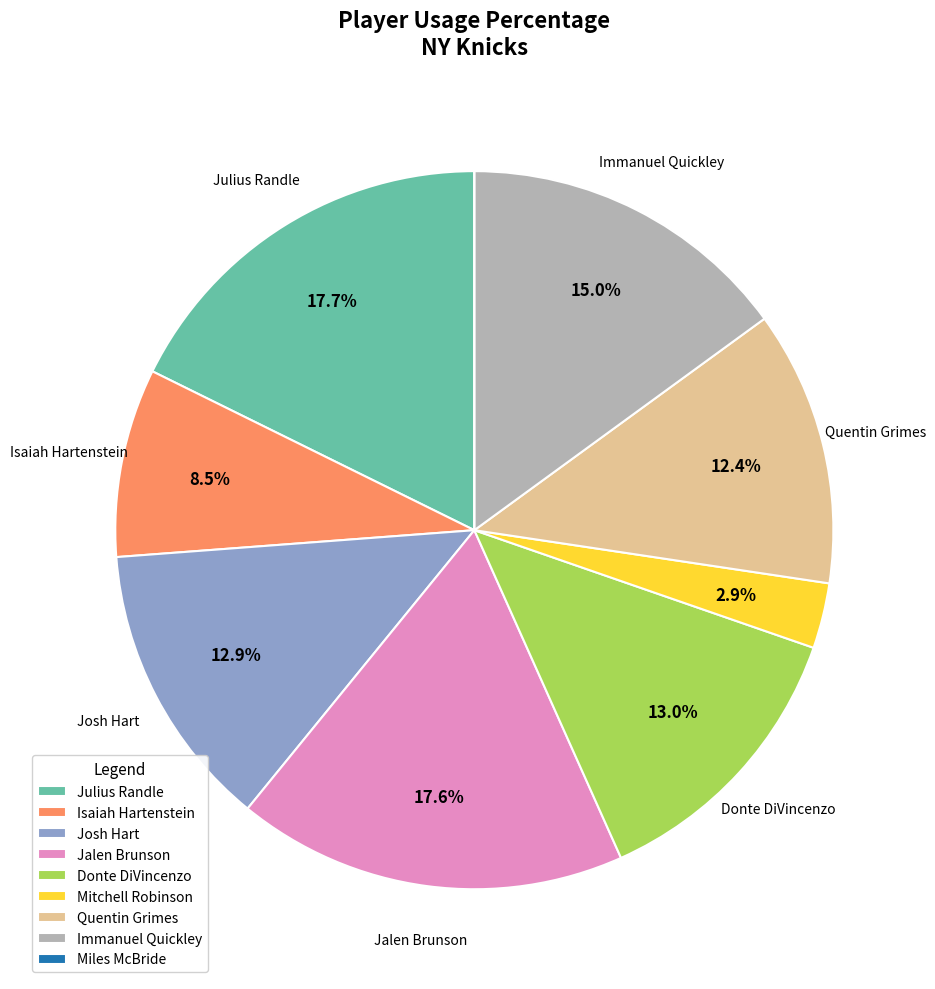

What portion of the pie excludes Josh Hart?

87.1%